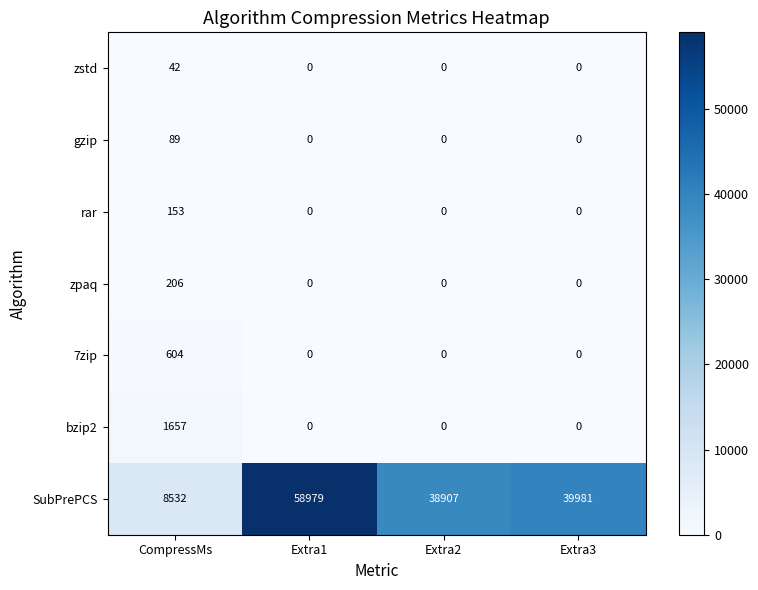

At which label does gzip reach its peak?

CompressMs